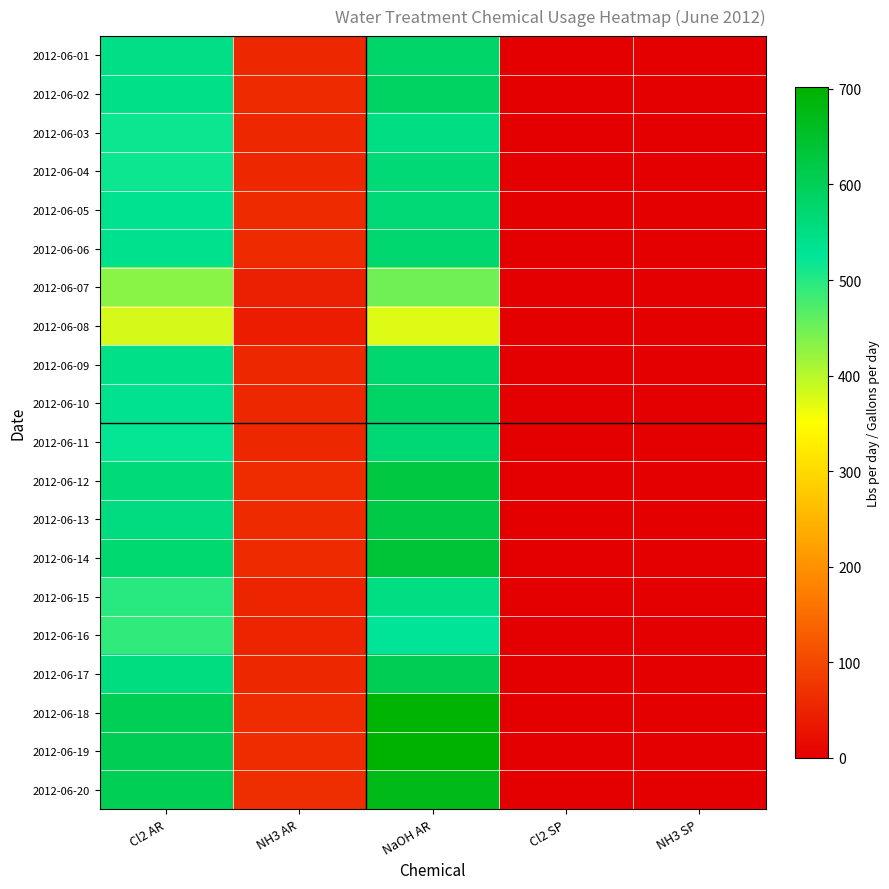

Rank the series by their maximum value, from highest to lowest.

2012-06-19, 2012-06-18, 2012-06-20, 2012-06-14, 2012-06-12, 2012-06-13, 2012-06-17, 2012-06-02, 2012-06-10, 2012-06-01, 2012-06-09, 2012-06-06, 2012-06-11, 2012-06-04, 2012-06-05, 2012-06-03, 2012-06-15, 2012-06-16, 2012-06-07, 2012-06-08